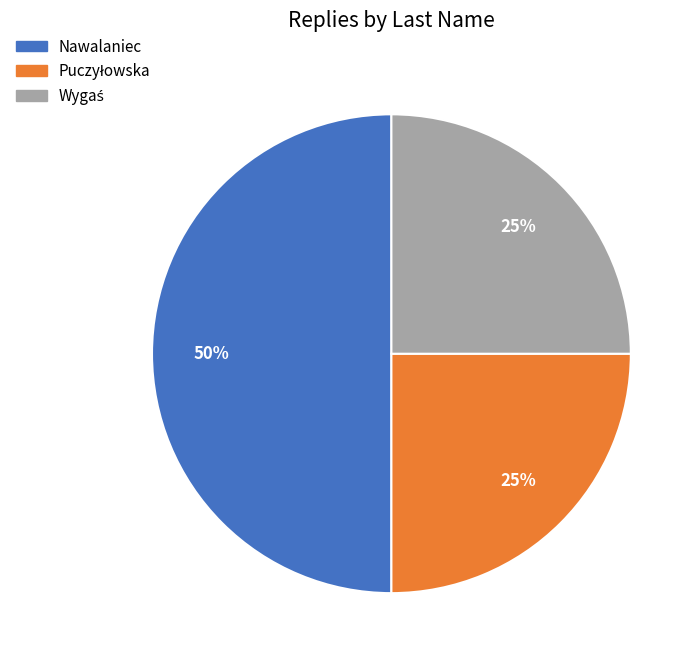

Which category has the biggest portion of the pie?

Nawalaniec